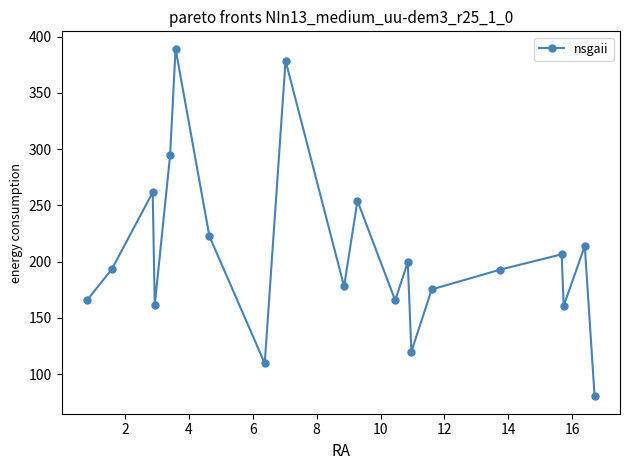

What is the value of the 3rd point from the left?

261.6